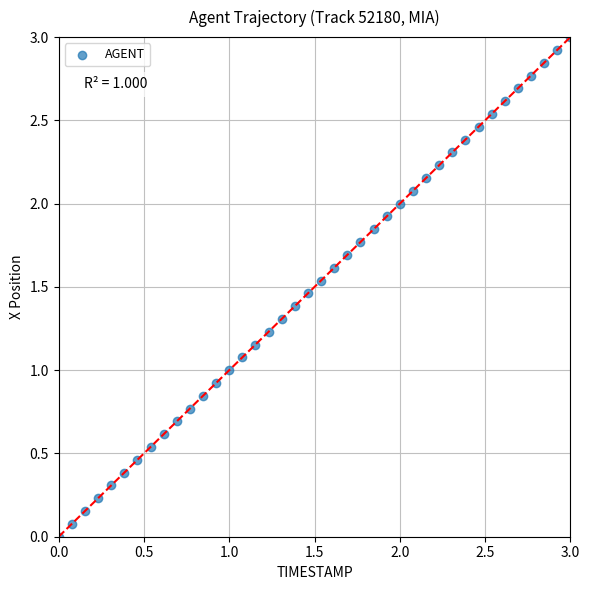

What is the range of X values (max minus min)?

3.0